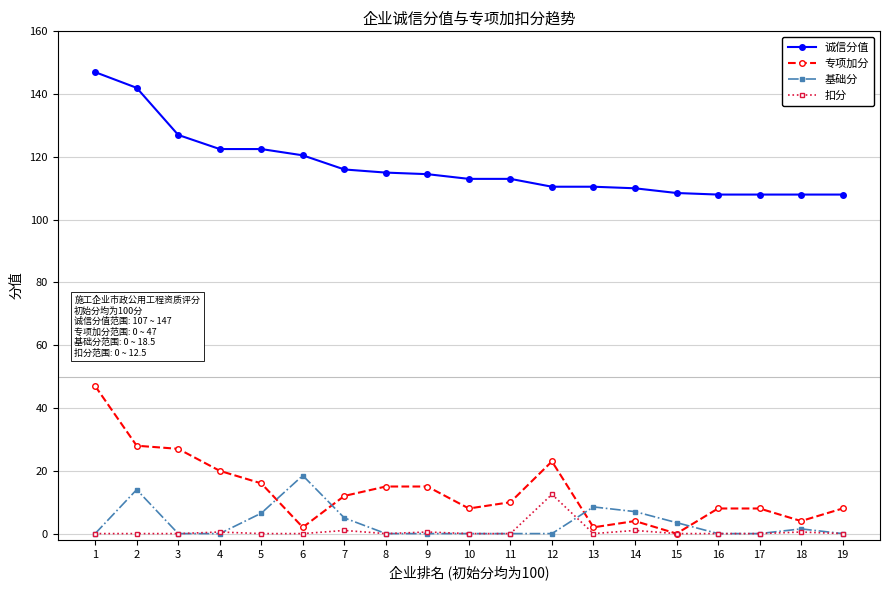

What is the value of the 基础分 point at the 2nd from the left?

14.0